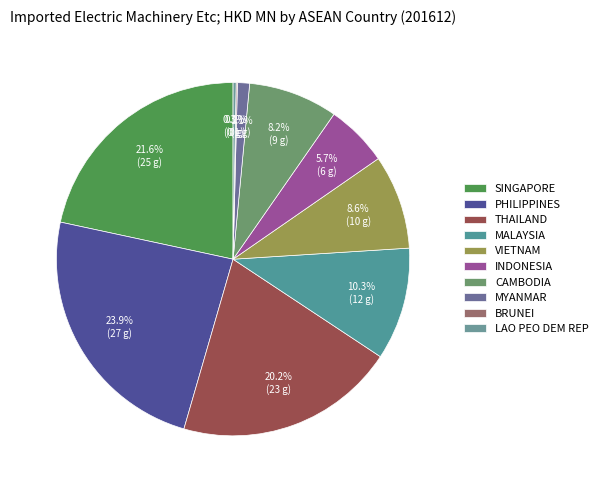

Is BRUNEI the majority of the pie?

No